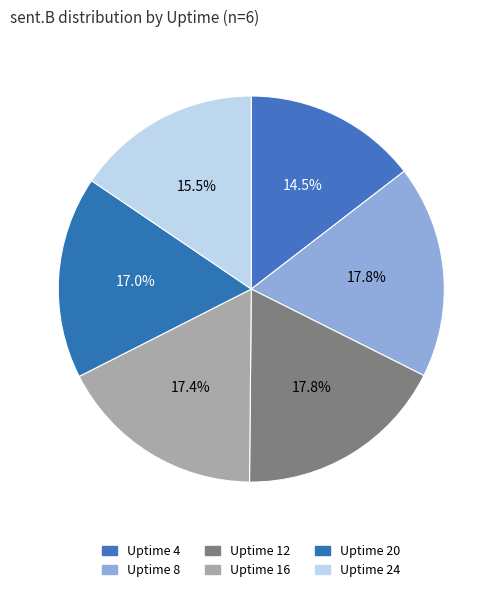

To the nearest percent, what percentage of the pie is Uptime 20?

17%